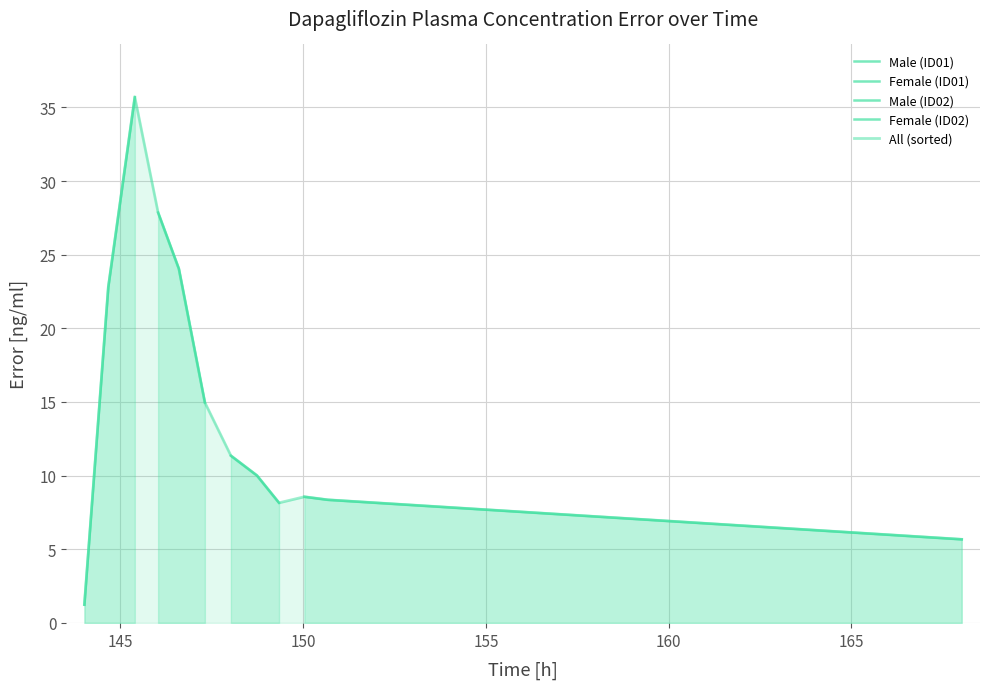

Is the value of Female (ID02) at 145 greater than the value of Female (ID01) at 150?

No